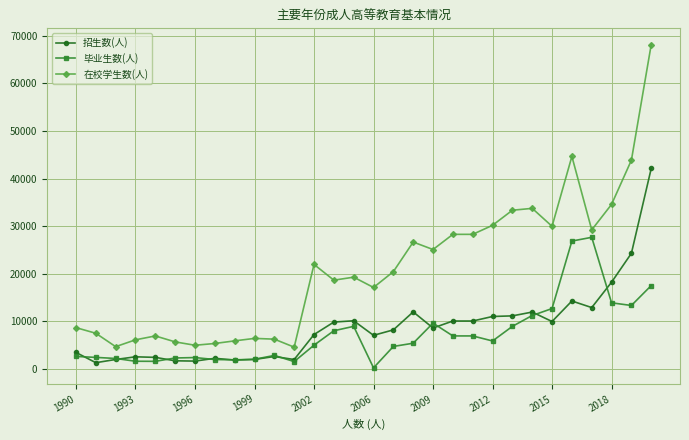

Which series has the largest range (max minus min)?

在校学生数(人)